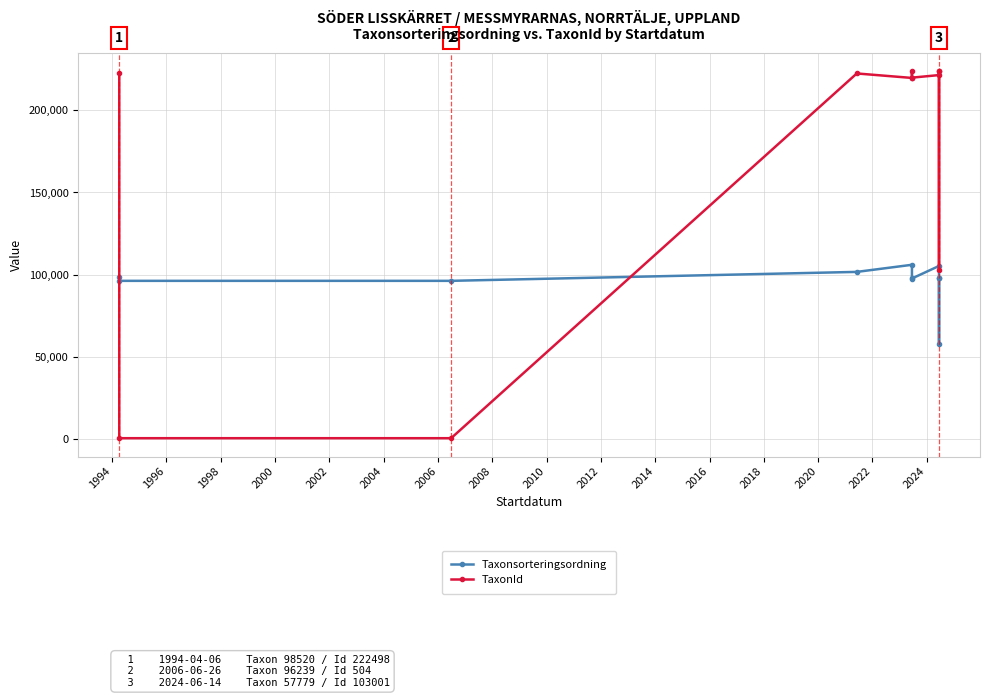

What is the average value of the TaxonId series?

170975